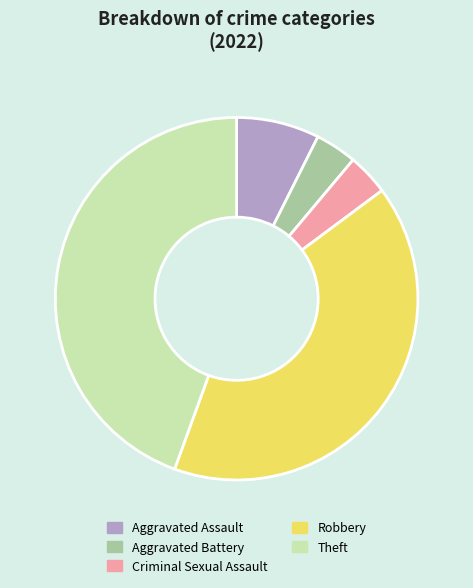

Combined, do Aggravated Assault and Criminal Sexual Assault account for over 50%?

No